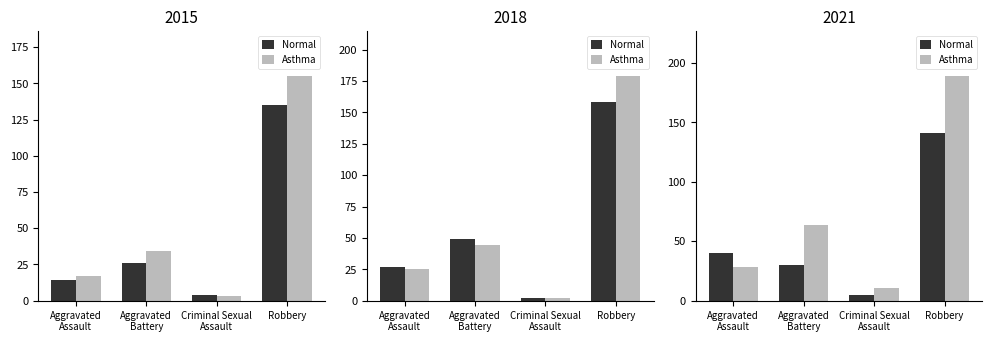

At which label does Normal reach its minimum?

Criminal Sexual
Assault